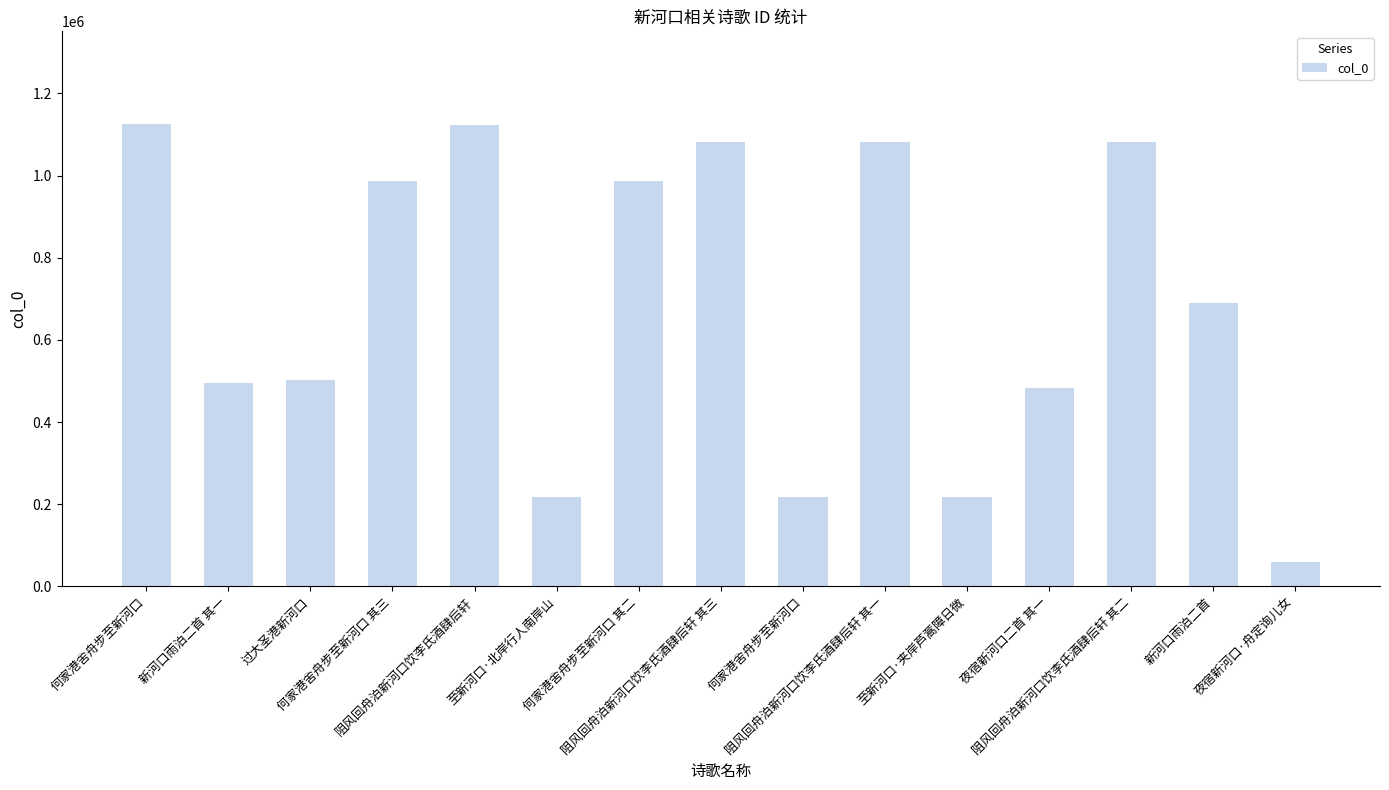

Reading left to right, what are all the values shown in this chart?

1126138	495401	501445	988025	1123578	218188	988023	1081601	218187	1081599	218189	483769	1081600	690728	60060